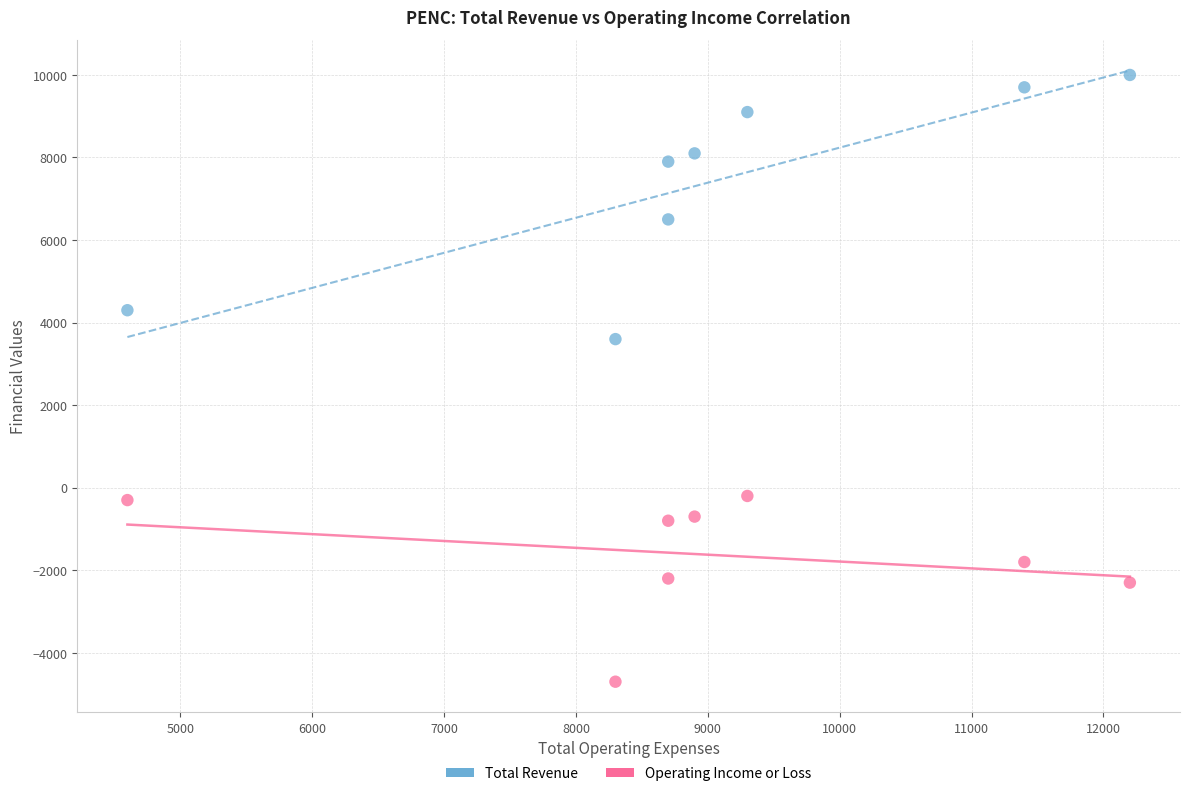

Across all data points, what is the range of X values (max minus min)?

7600